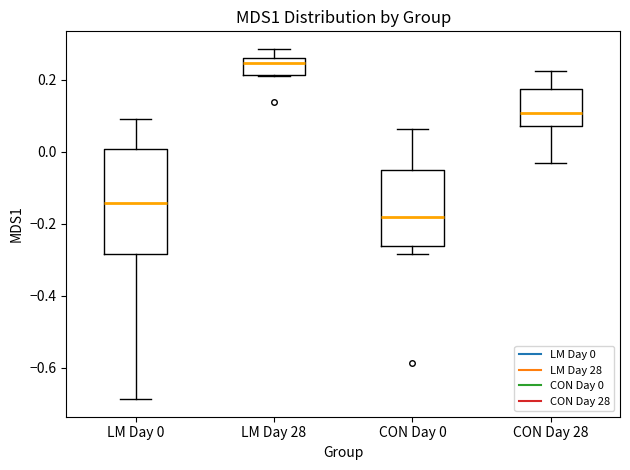

Reading left to right, transcribe this box plot: for each box, give where its median line is, the range the box spans, and where its two whiskers end, as read against the y-axis. The values are not printed on the chart, so give them approximately, as read against the axis.

LM Day 0: median -0.14, box -0.28 to 0.00, whiskers -0.68 to 0.10
LM Day 28: median 0.24, box 0.22 to 0.26, whiskers 0.22 to 0.28
CON Day 0: median -0.18, box -0.26 to -0.06, whiskers -0.28 to 0.06
CON Day 28: median 0.10, box 0.08 to 0.18, whiskers -0.04 to 0.22